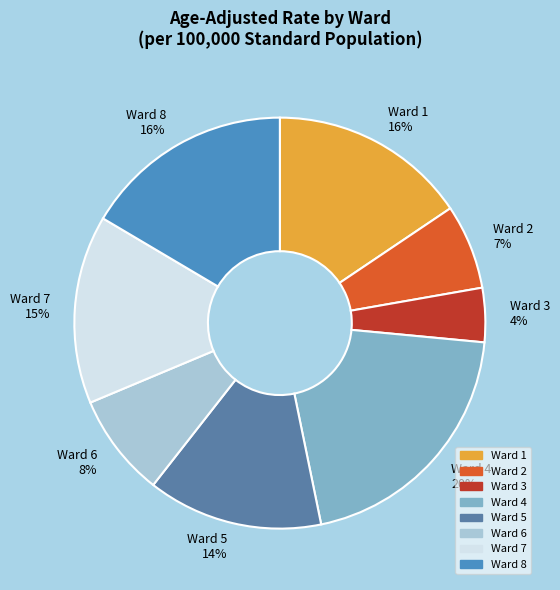

To the nearest percent, what is the combined percentage of Ward 4 20% and Ward 5 14%?

34%